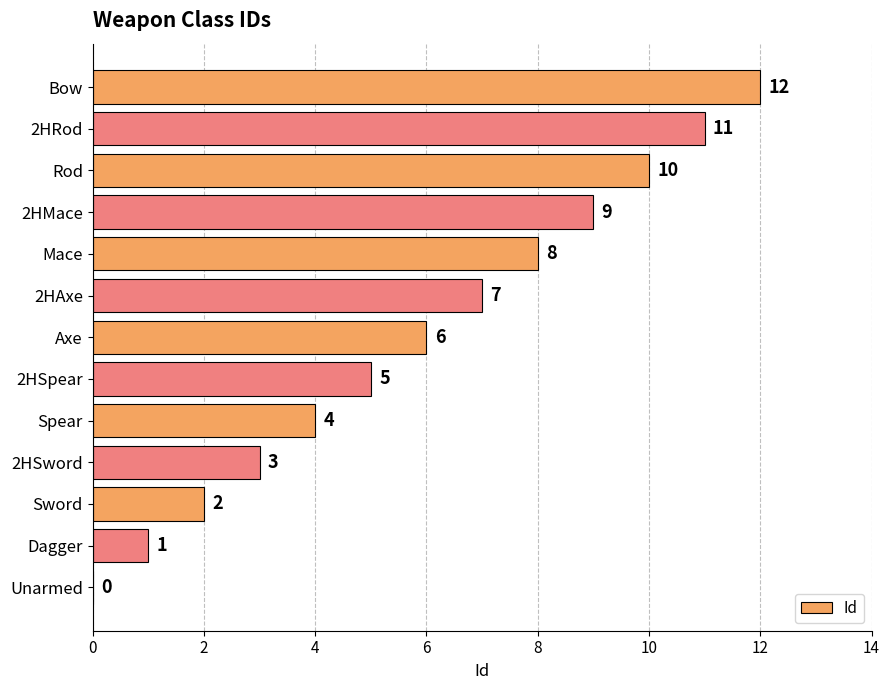

What is the change in value from Dagger to 2HMace?

+8